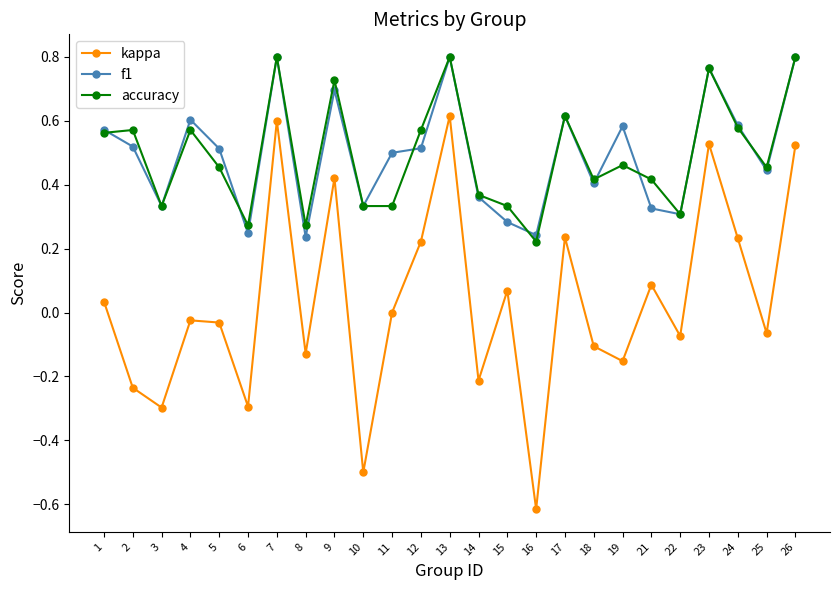

True or false: kappa and f1 cross at least once.

False